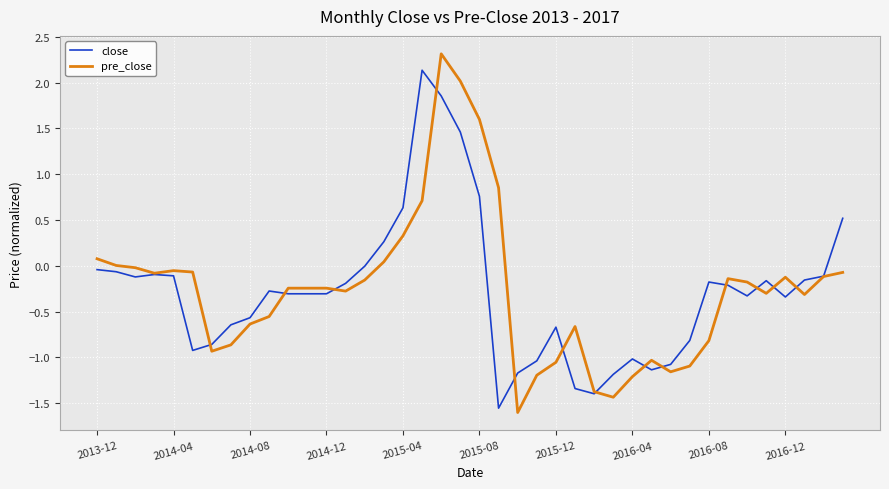

Which series has the largest range (max minus min)?

pre_close